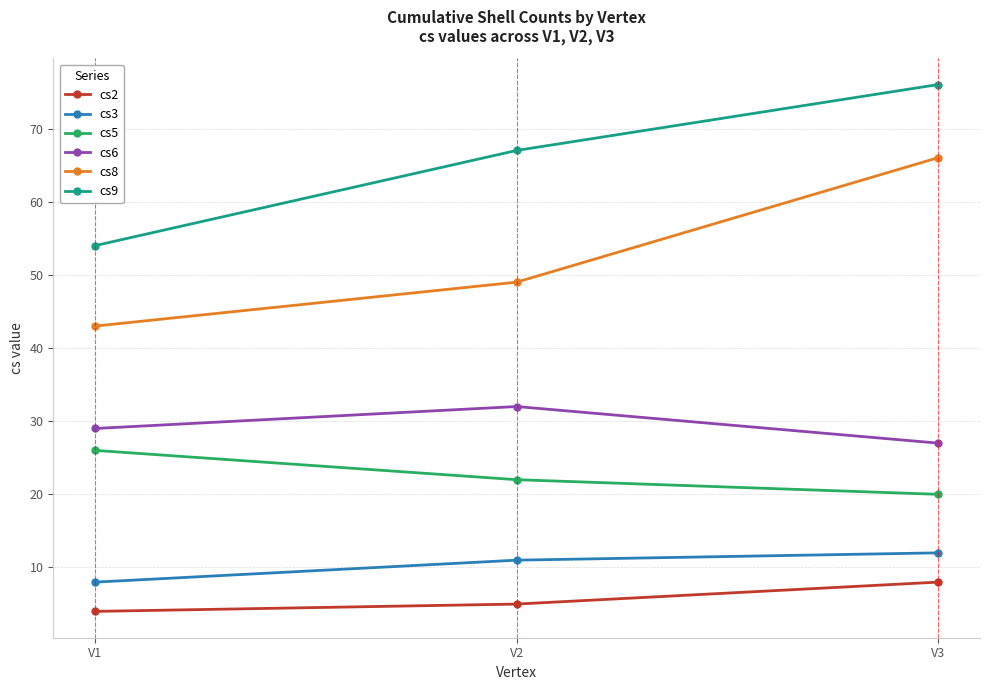

The value of cs8 at V2 is 80. True or false?

False